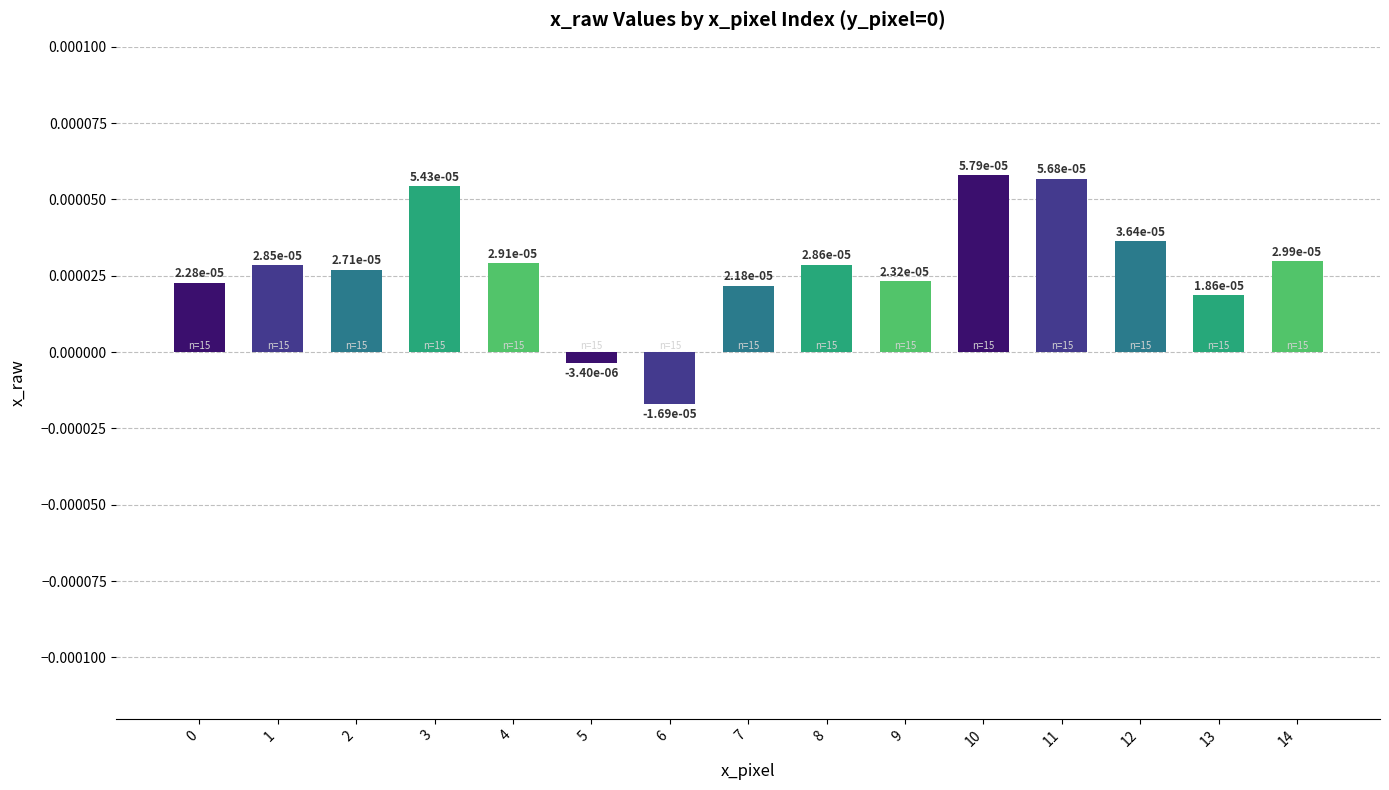

Which label corresponds to the largest value in the chart?

10